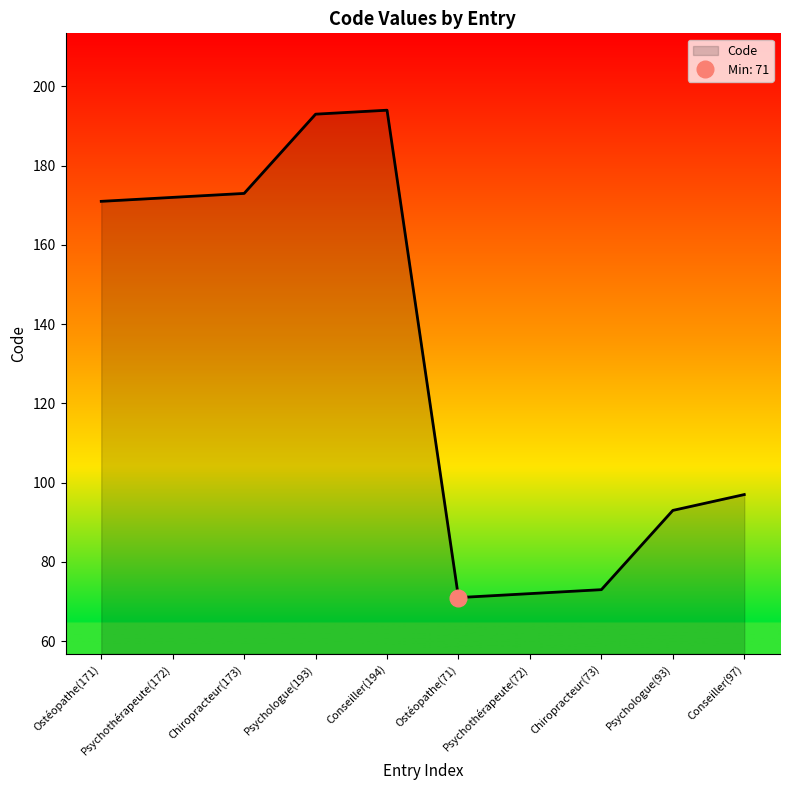

Reading left to right, extract all data points from this chart.

Ostéopathe(171)=171	Psychothérapeute(172)=172	Chiropracteur(173)=173	Psychologue(193)=193	Conseiller(194)=194	Ostéopathe(71)=71	Psychothérapeute(72)=72	Chiropracteur(73)=73	Psychologue(93)=93	Conseiller(97)=97